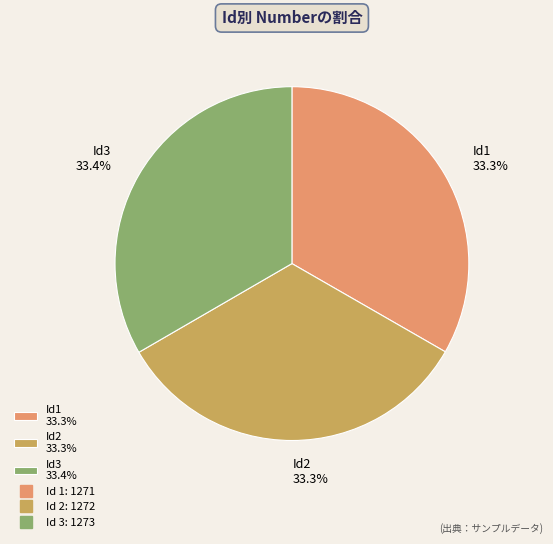

What percentage is NOT represented by Id3 33.4%?

66.6%